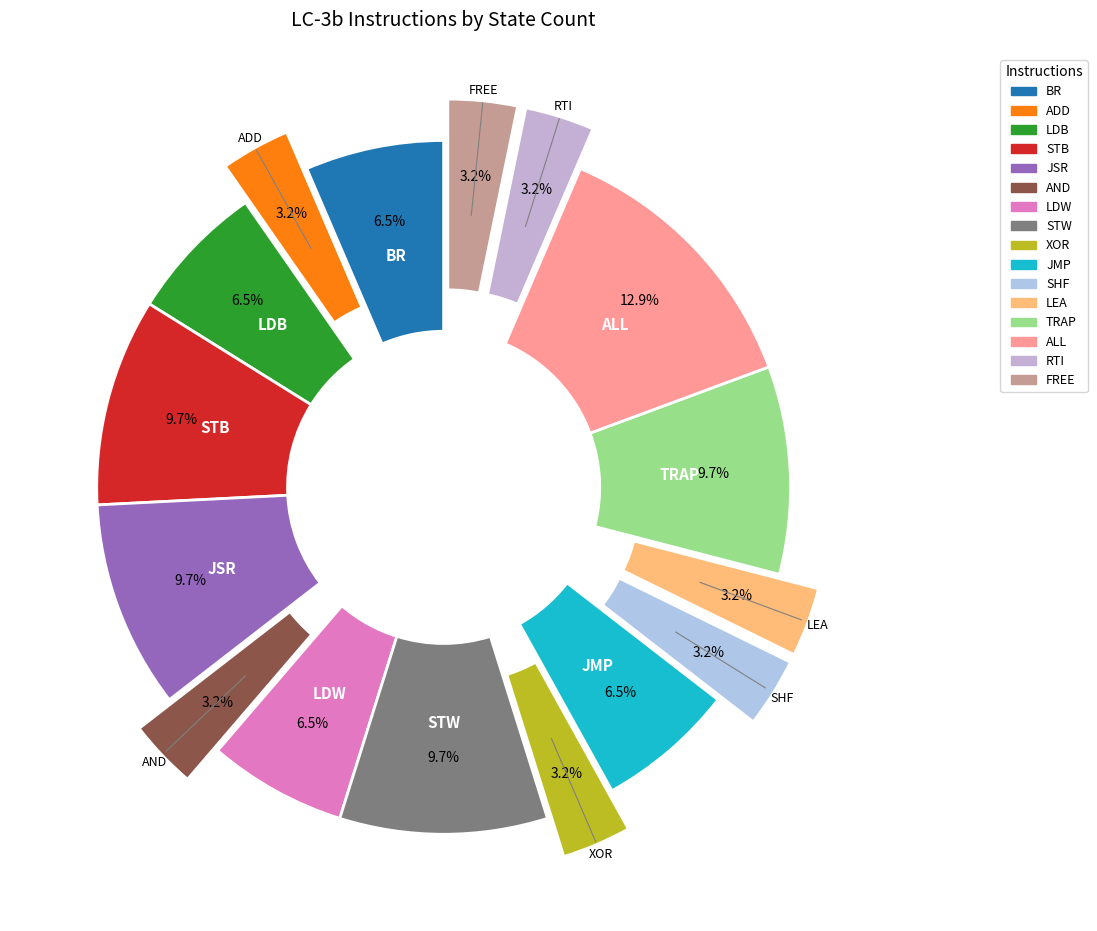

Which slice is the largest?

ALL